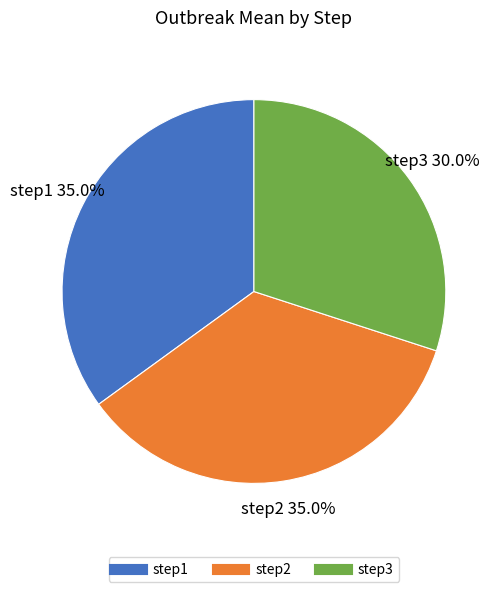

True or false: step2 accounts for 21% of the total.

False